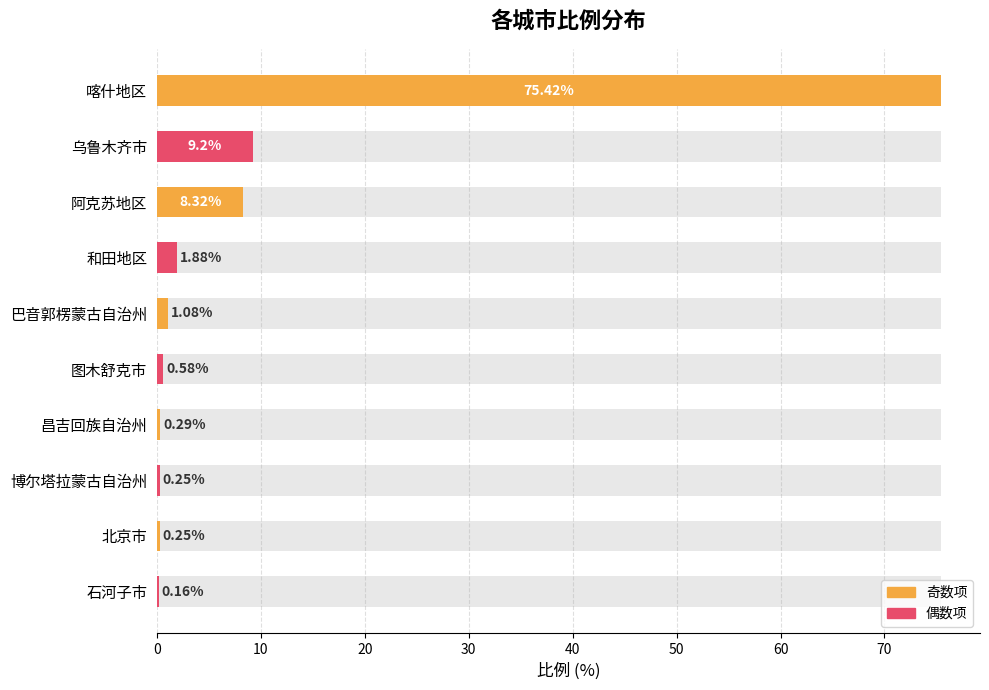

What is the value of the 6th bar from the left?

0.6